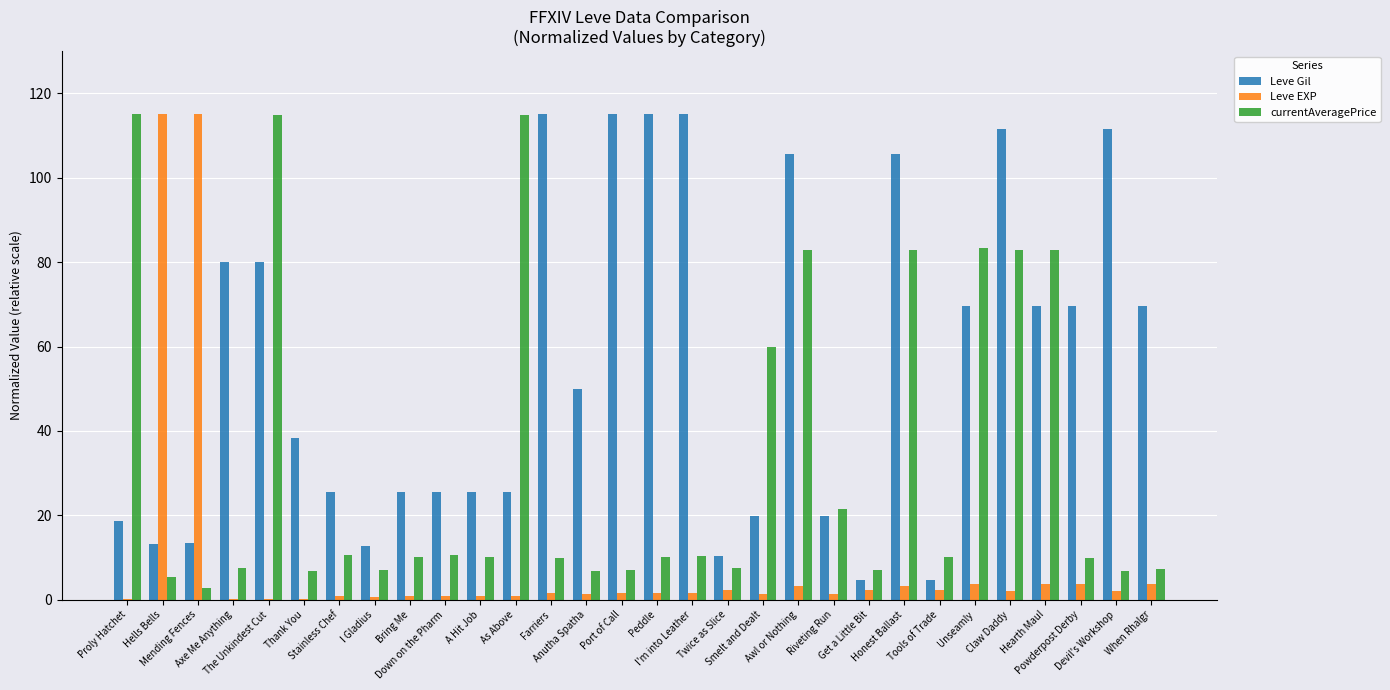

At which label does Leve EXP first exceed 1?

Hells Bells